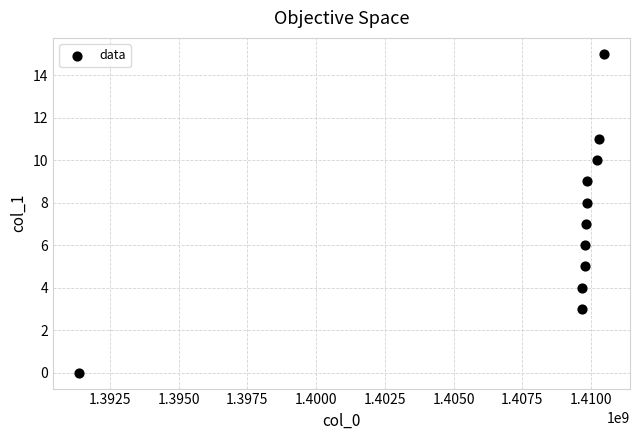

What is the range of Y values (max minus min)?

15